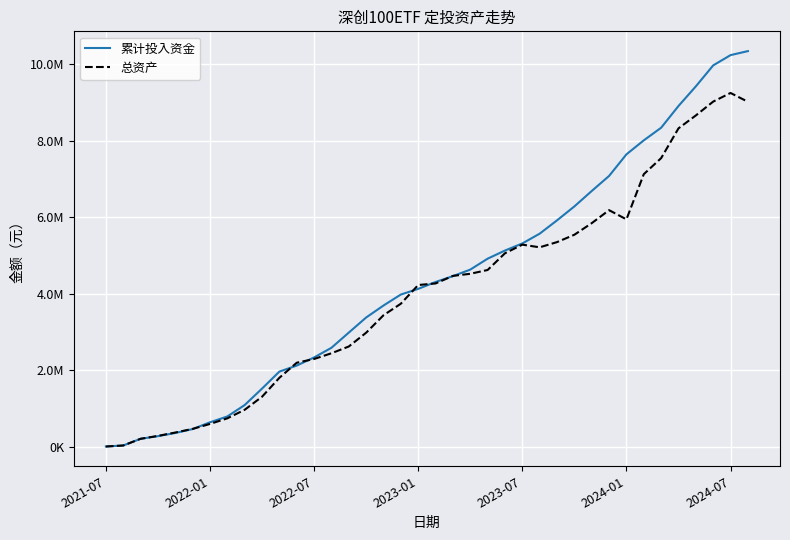

After their last crossing, which series has the higher values: 累计投入资金 or 总资产?

累计投入资金